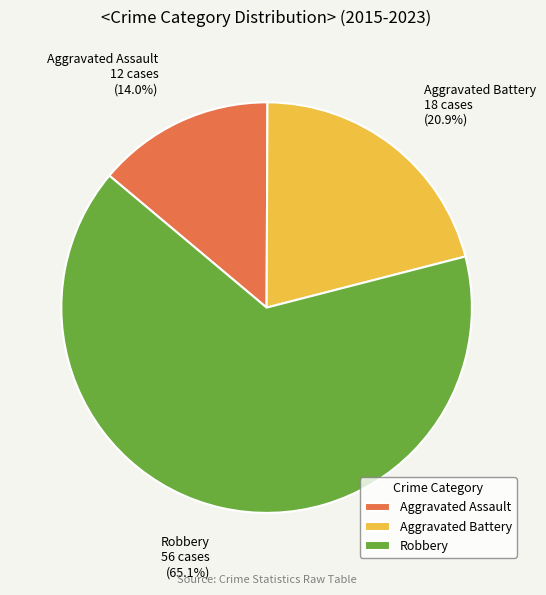

Which slice is the largest?

Robbery